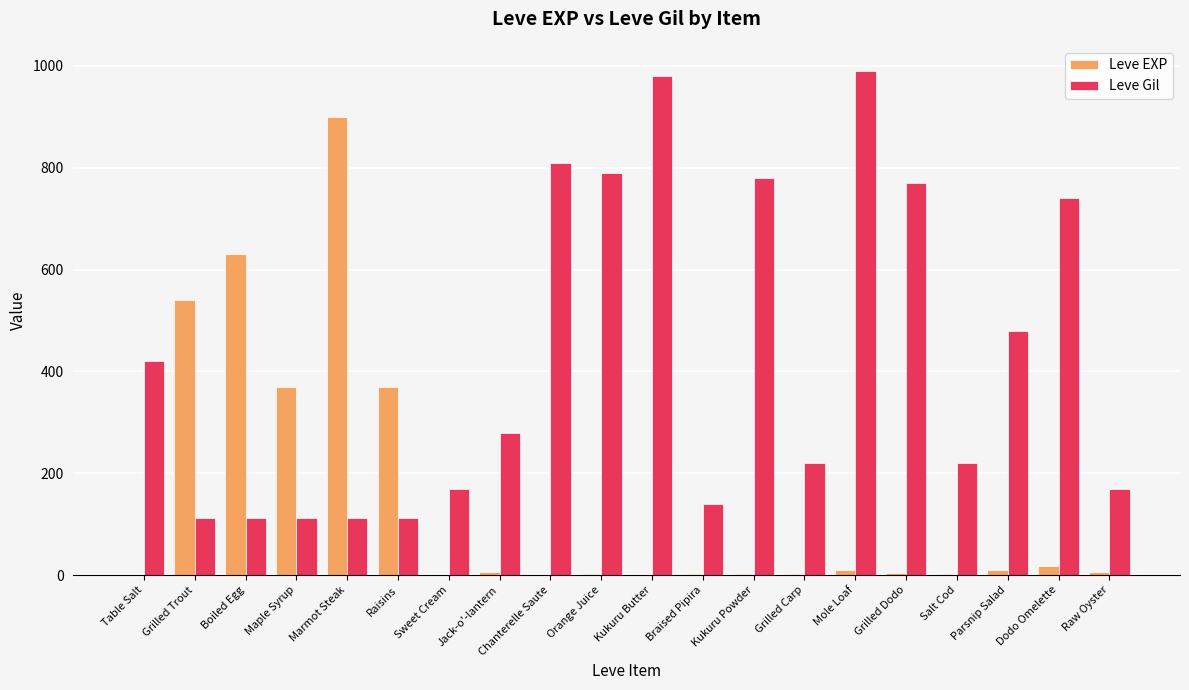

The Leve Gil series shows 740 at Dodo Omelette. True or false?

True